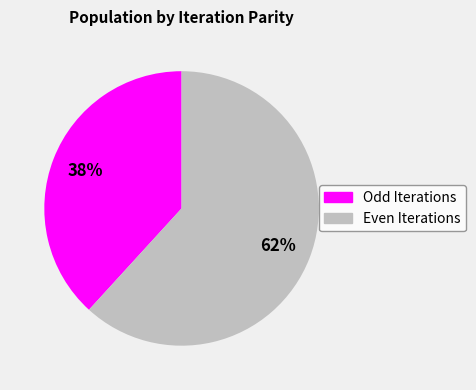

To the nearest percent, what is the difference between the largest and smallest slice percentages?

24%